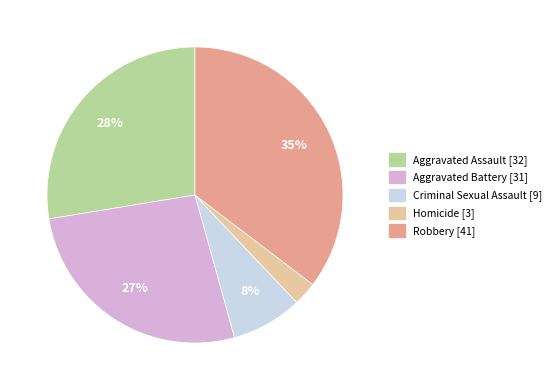

To the nearest percent, what portion does Aggravated Assault represent?

28%